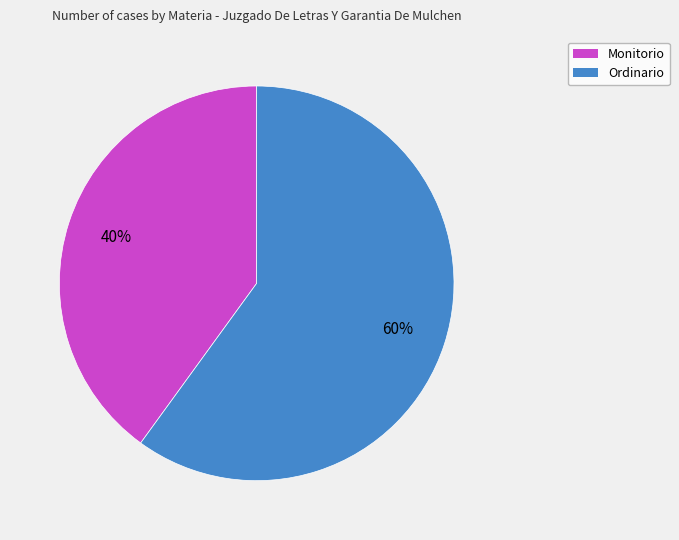

To the nearest percent, what percentage of the pie is Monitorio?

40%